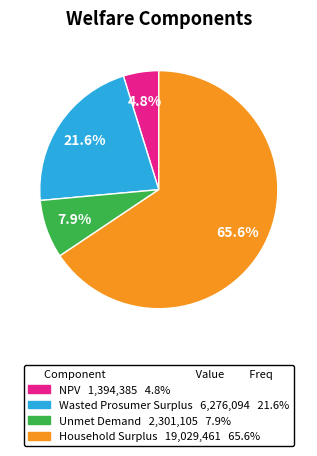

What percentage is the Household Surplus slice, to the nearest percent?

66%